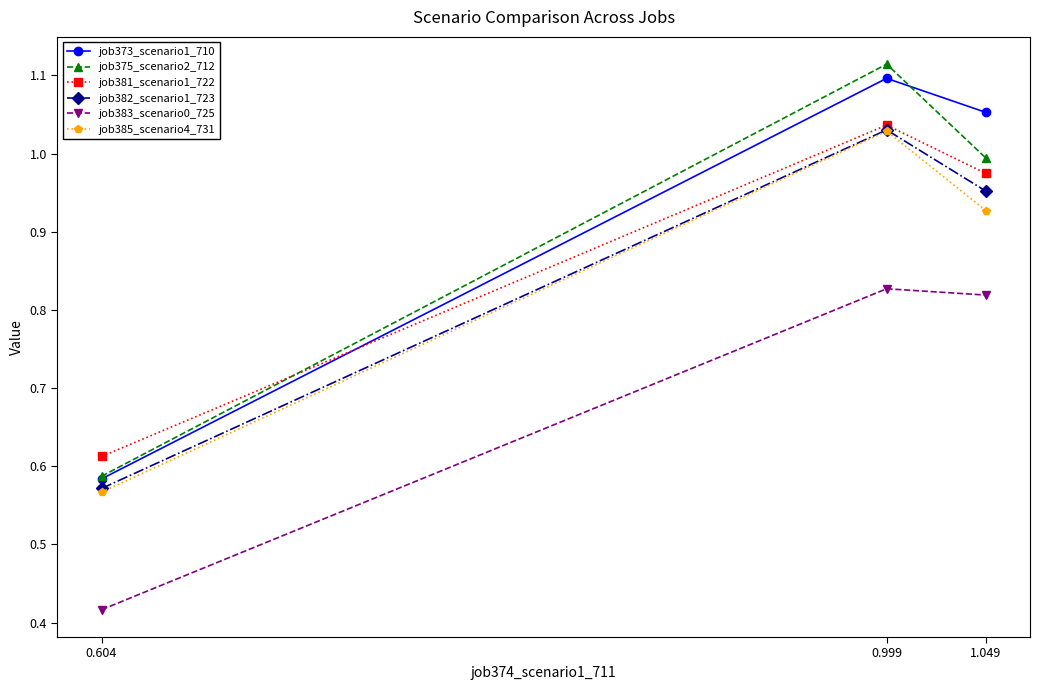

Which series has the largest total across all categories?

job373_scenario1_710